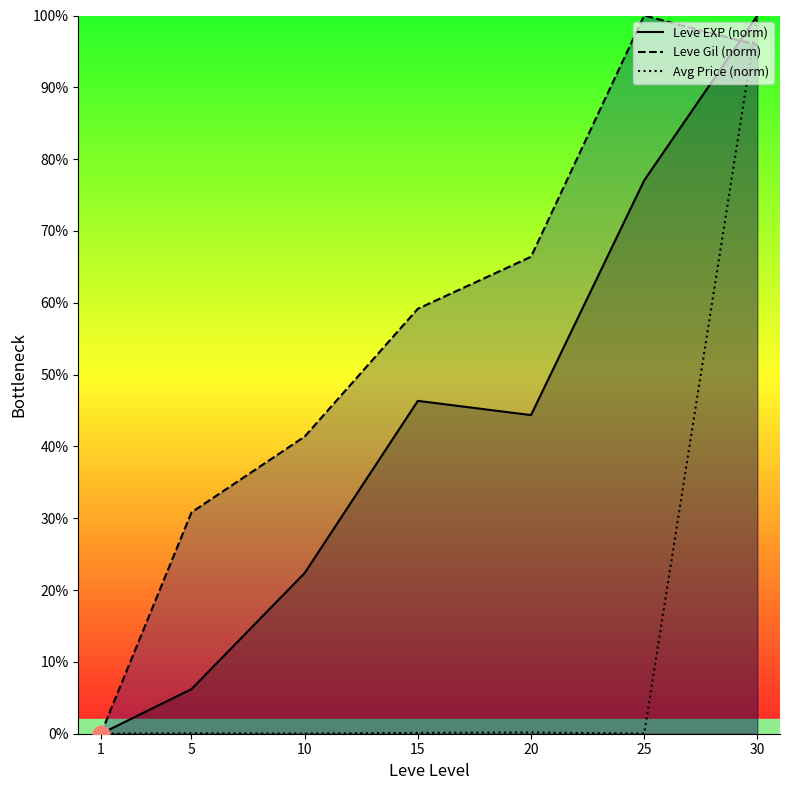

What is the average value of the Avg Price (norm) series?

14.3